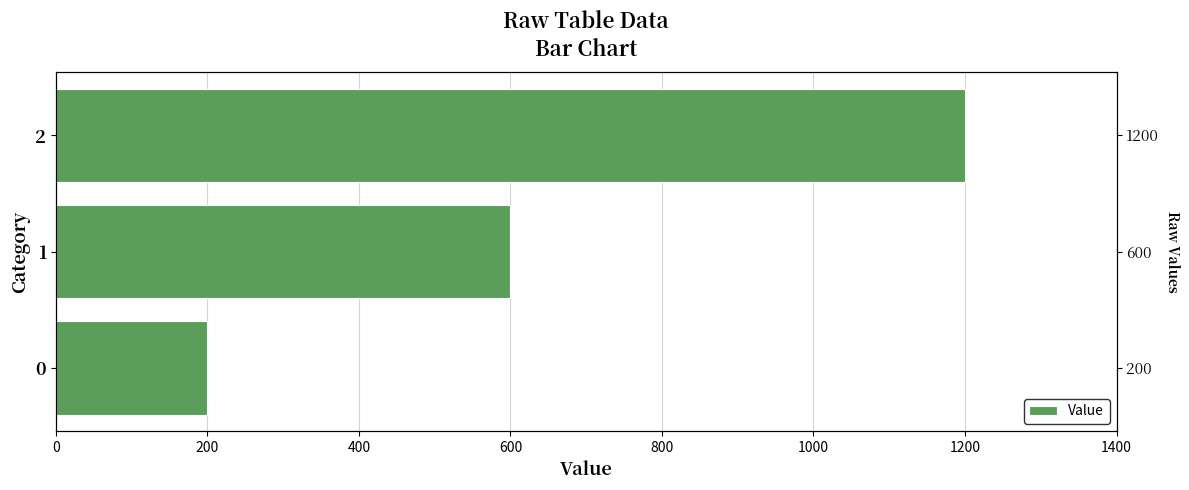

Which has a higher value, 1 or 2?

2